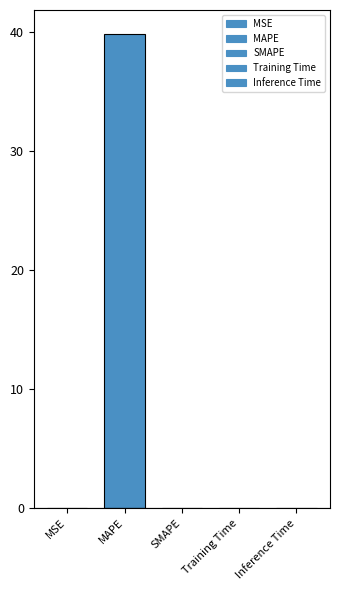

Are the bars horizontal?

No